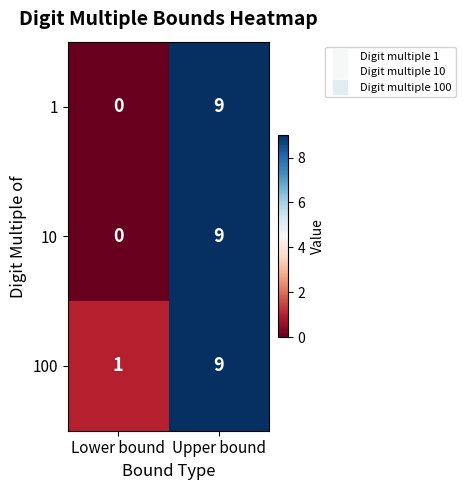

Reading right to left, list all the values displayed in this chart.

1: Upper bound=9	Lower bound=0
10: Upper bound=9	Lower bound=0
100: Upper bound=9	Lower bound=1